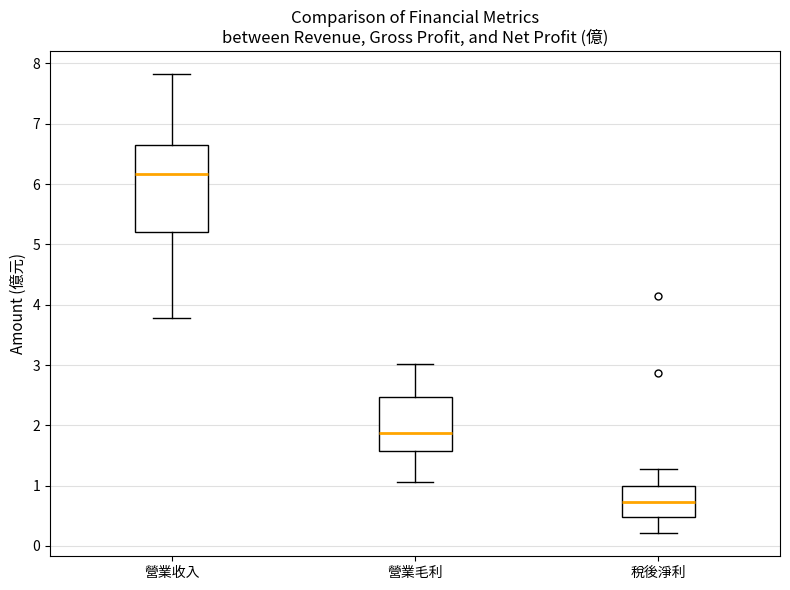

Where does the median line of the box for 營業毛利 sit on the y-axis? The values are not printed on the chart, so give them approximately, as read against the axis.

1.9